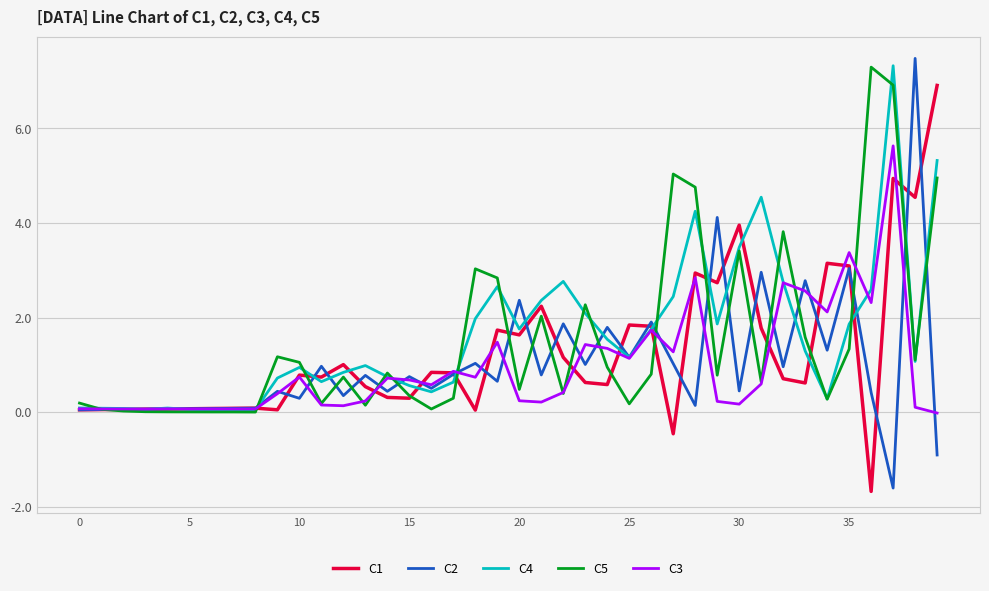

What is the minimum value shown in the chart?

-1.7